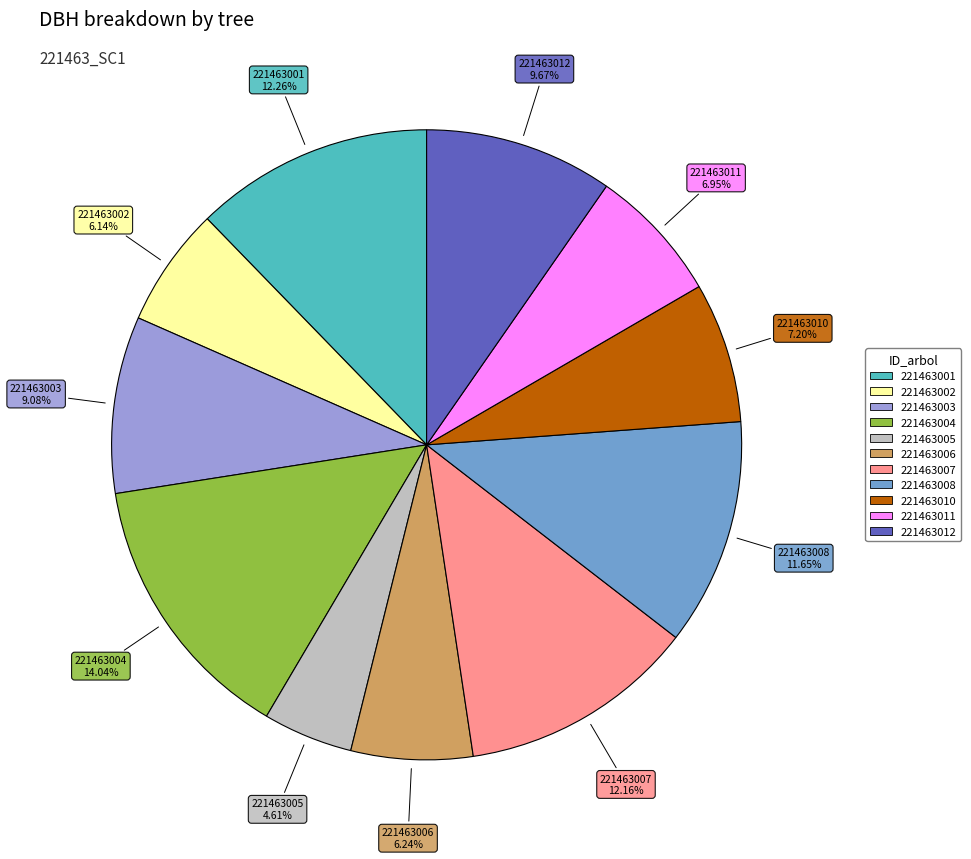

Which has a higher value, 221463008 or 221463001?

221463001